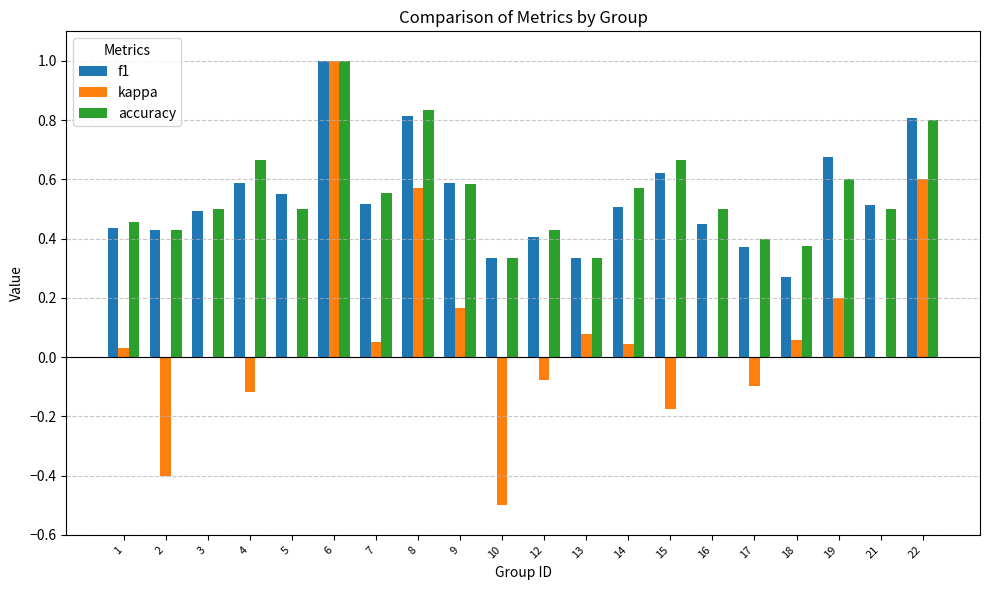

At which category is the sum across all series the highest?

6